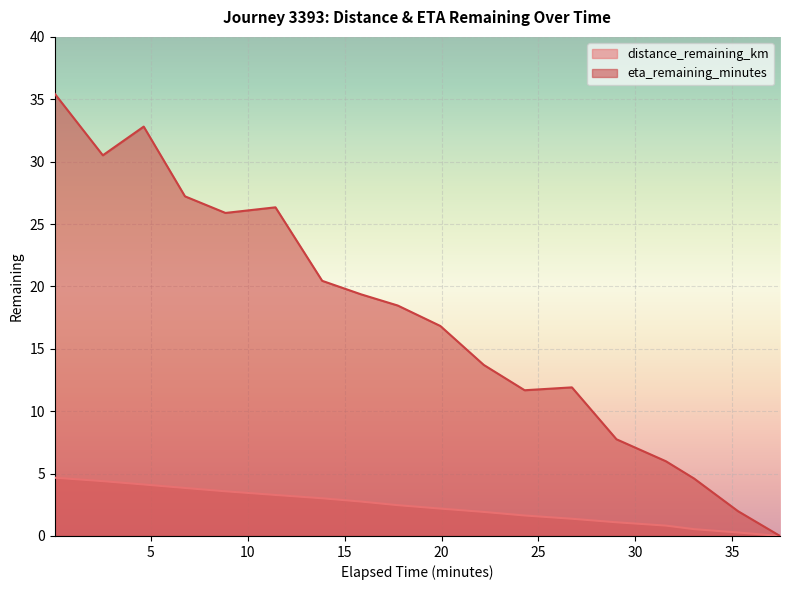

True or false: eta_remaining_minutes and distance_remaining_km cross at least once.

False